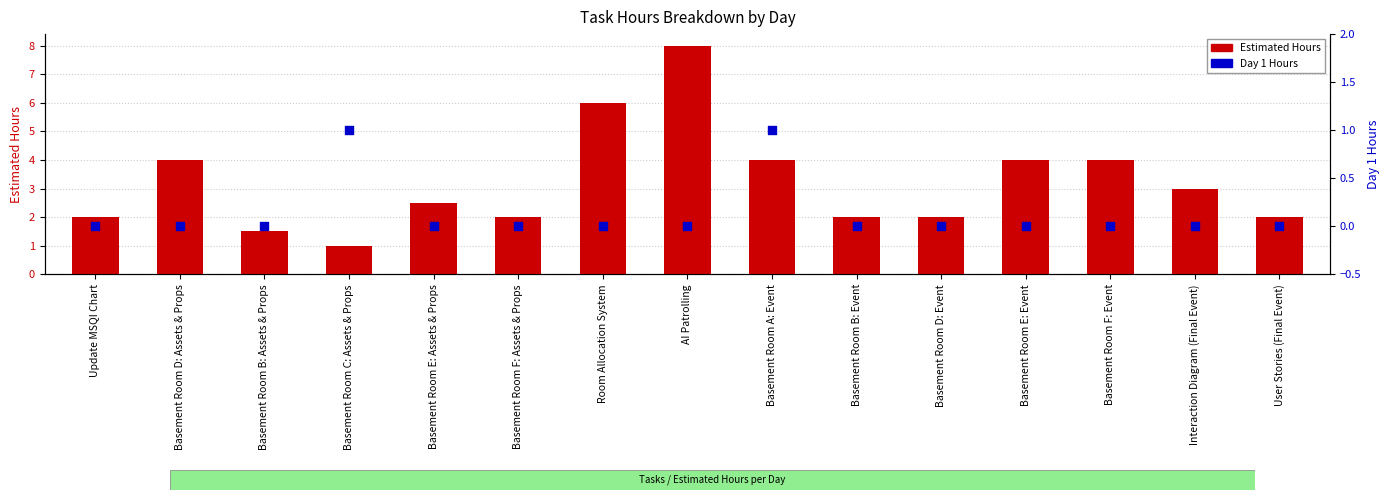

What is the total value across all series at Interaction Diagram (Final Event)?

3.0